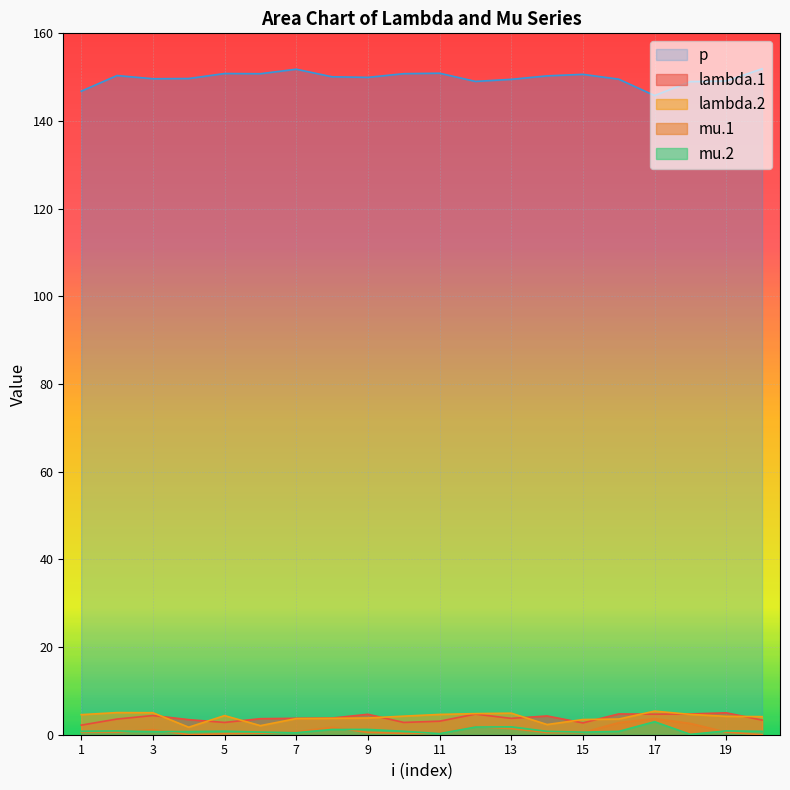

True or false: p has a value of 150.8 at 5.

True